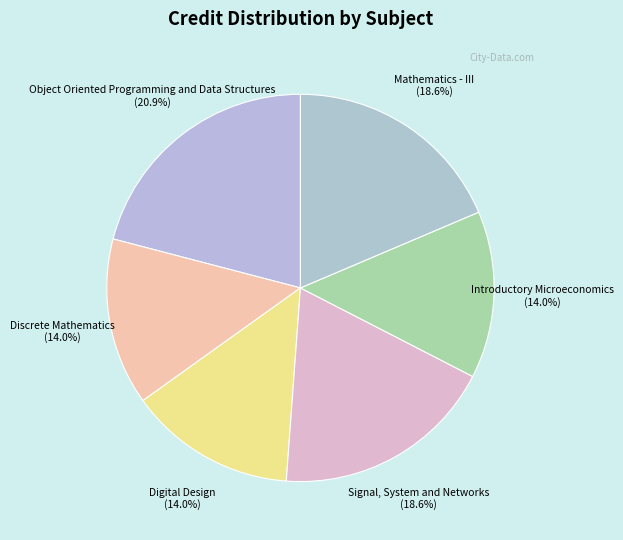

Which category has the biggest portion of the pie?

Object Oriented Programming and Data Structures